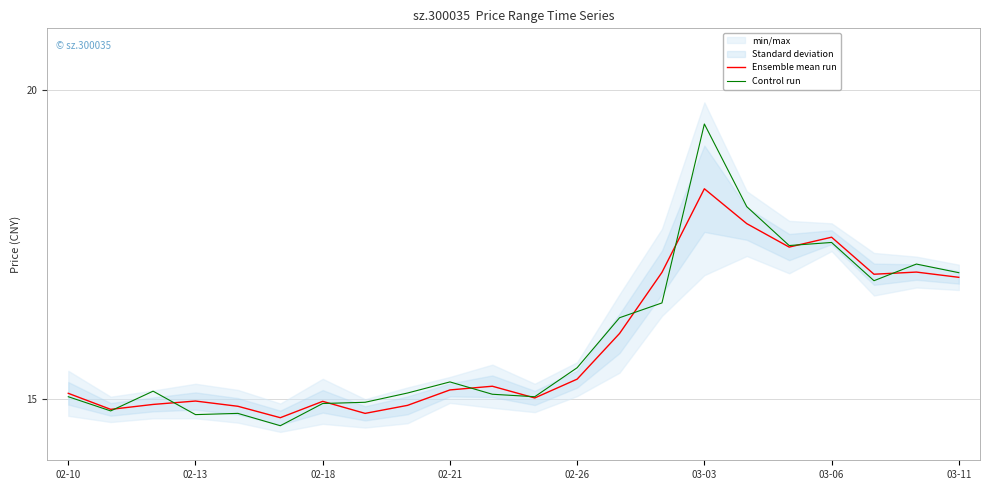

At 02-10, list the series in order from smallest to largest.

Control run, Ensemble mean run